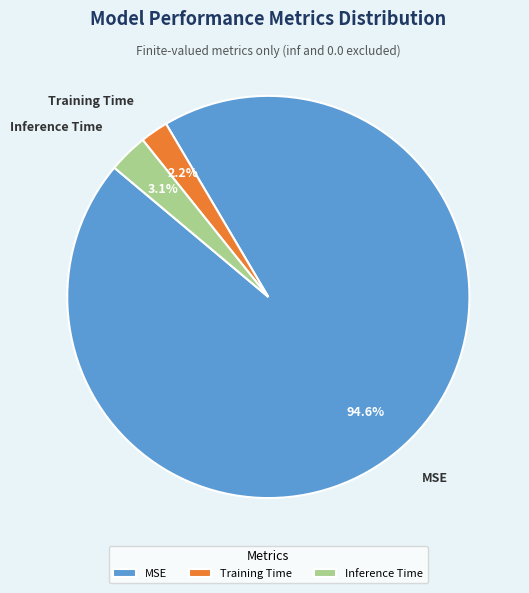

Is there any slice that represents more than half of the pie?

Yes